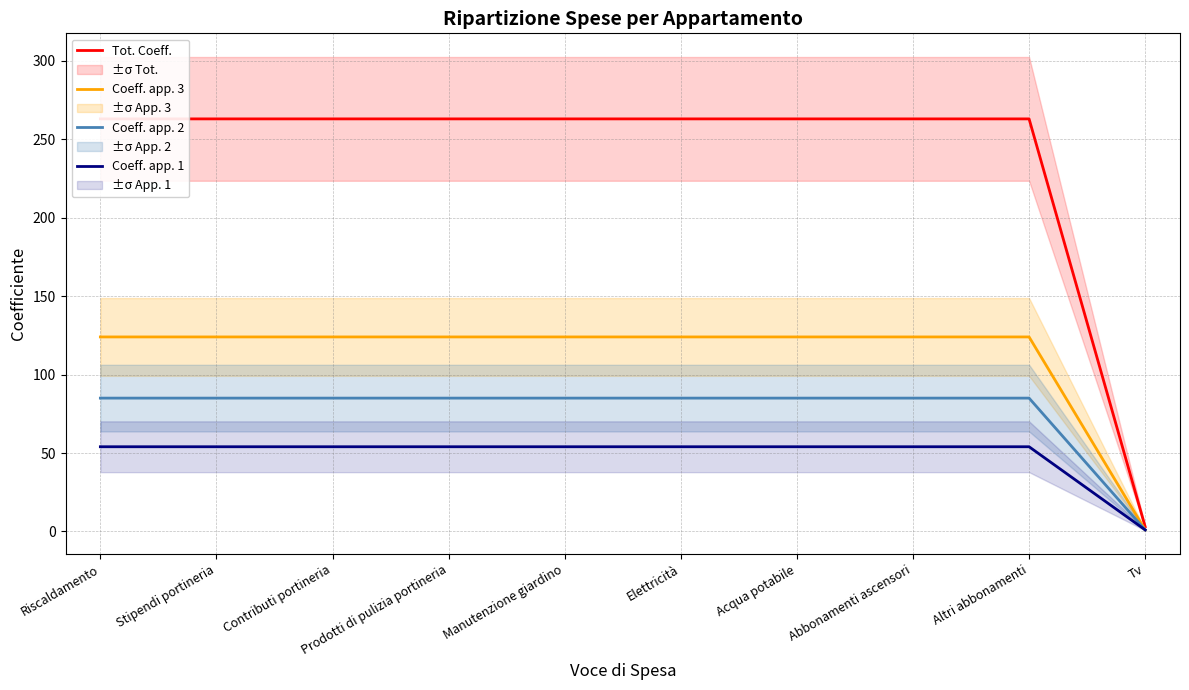

What is the difference between the highest and lowest values at Riscaldamento?

209